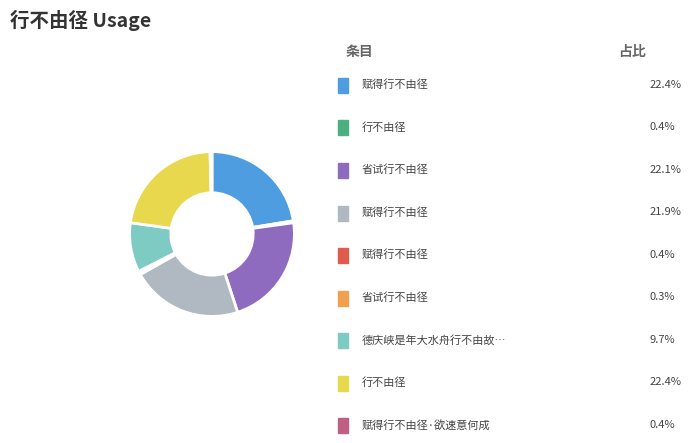

Is there any slice that represents more than half of the pie?

No